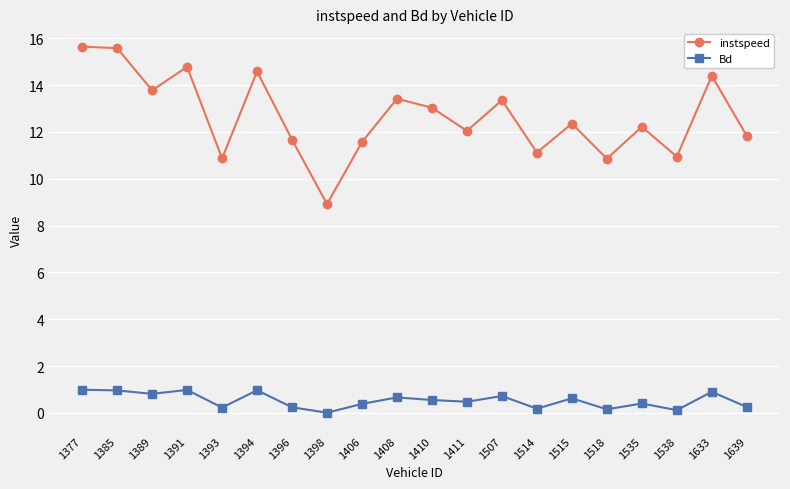

Which category has the lowest value in the instspeed series?

1398